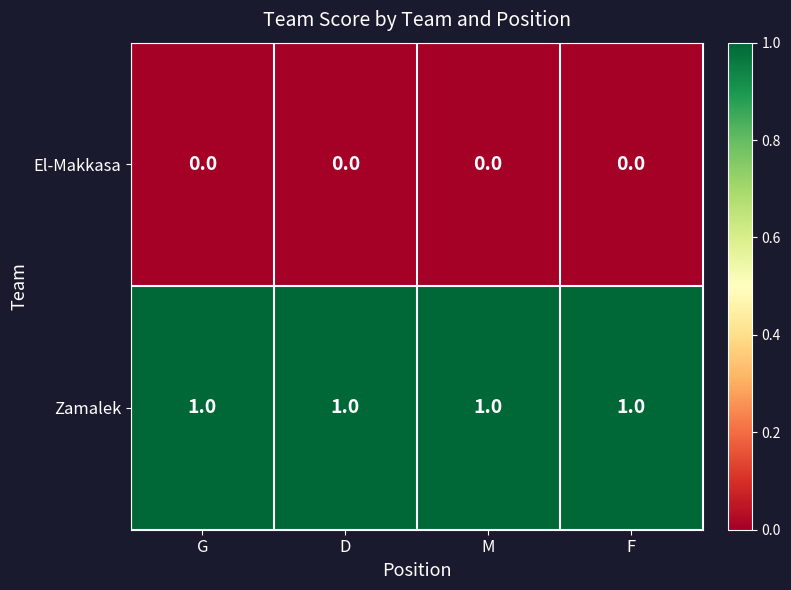

At how many categories does at least one series exceed 0?

4